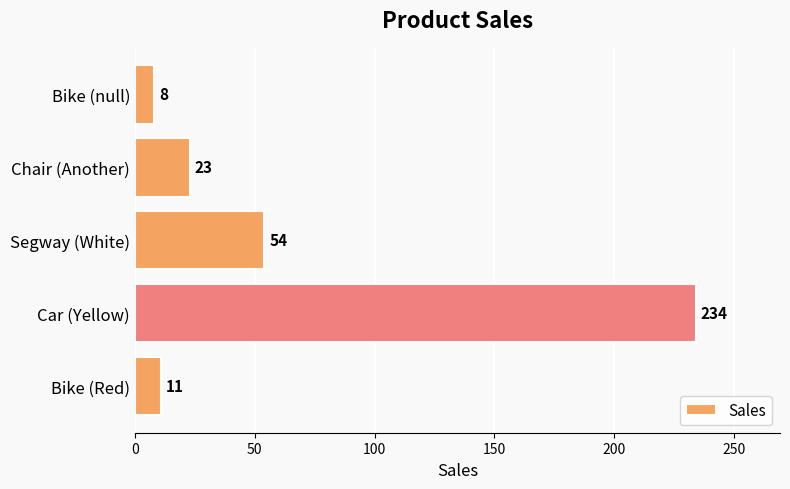

Count the number of data series in this chart.

1